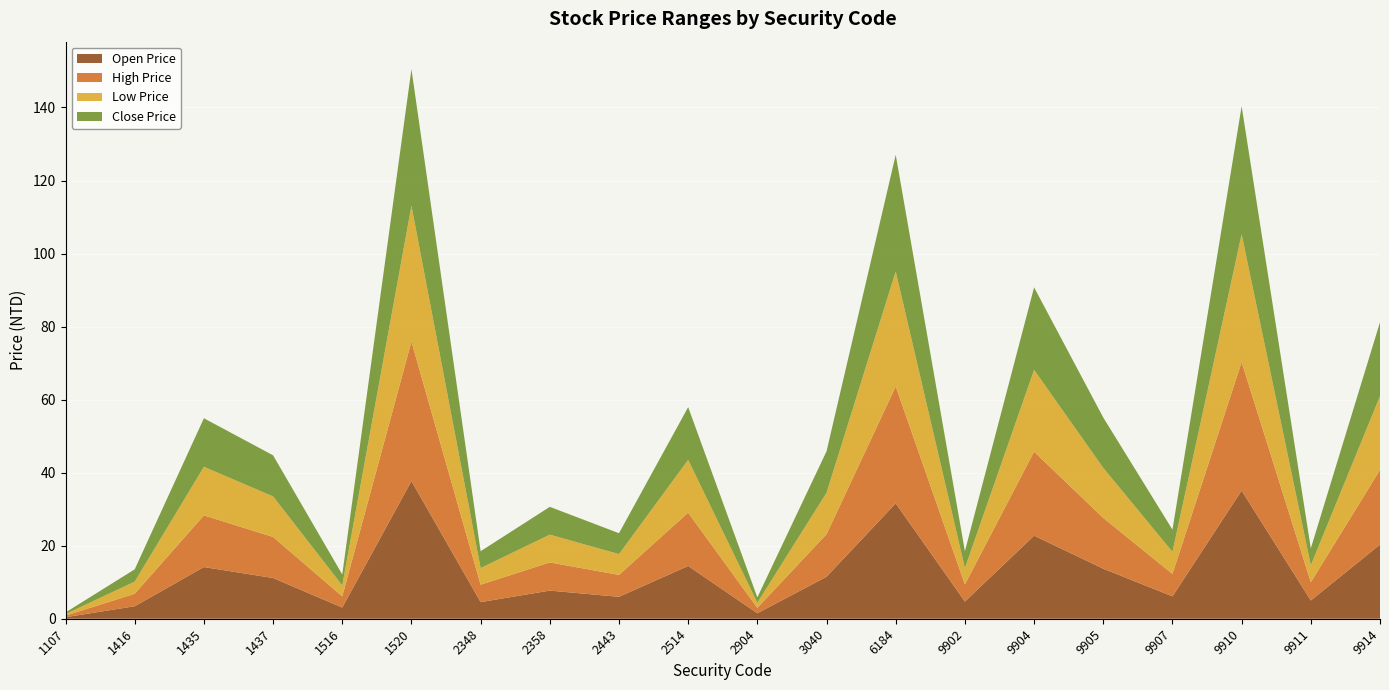

Reading left to right, list all the values displayed in this chart.

Open Price: 1107=0.4	1416=3.4	1435=14.2	1437=11.2	1516=3.1	1520=37.7	2348=4.5	2358=7.7	2443=6.0	2514=14.4	2904=1.5	3040=11.5	6184=31.6	9902=4.7	9904=22.8	9905=13.7	9907=6.1	9910=35.1	9911=5.0	9914=20.3
High Price: 1107=0.4	1416=3.4	1435=14.2	1437=11.2	1516=3.1	1520=38.2	2348=4.8	2358=7.7	2443=6.0	2514=14.6	2904=1.5	3040=11.7	6184=32.0	9902=4.7	9904=23.0	9905=13.9	9907=6.1	9910=35.2	9911=5.0	9914=20.4
Low Price: 1107=0.4	1416=3.3	1435=13.3	1437=11.1	1516=3.0	1520=37.2	2348=4.5	2358=7.6	2443=5.7	2514=14.4	2904=1.4	3040=11.3	6184=31.5	9902=4.5	9904=22.4	9905=13.7	9907=6.0	9910=35.0	9911=4.6	9914=20.2
Close Price: 1107=0.4	1416=3.4	1435=13.3	1437=11.2	1516=3.0	1520=37.4	2348=4.6	2358=7.6	2443=5.7	2514=14.4	2904=1.5	3040=11.3	6184=31.9	9902=4.6	9904=22.6	9905=13.8	9907=6.1	9910=35.0	9911=4.6	9914=20.2